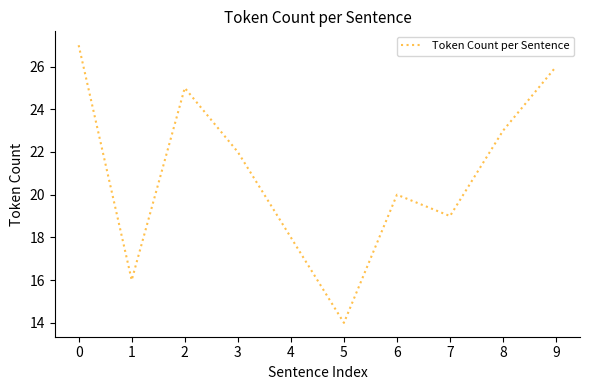

Approximately how many times larger is the value at 7 compared to 8?

0.8